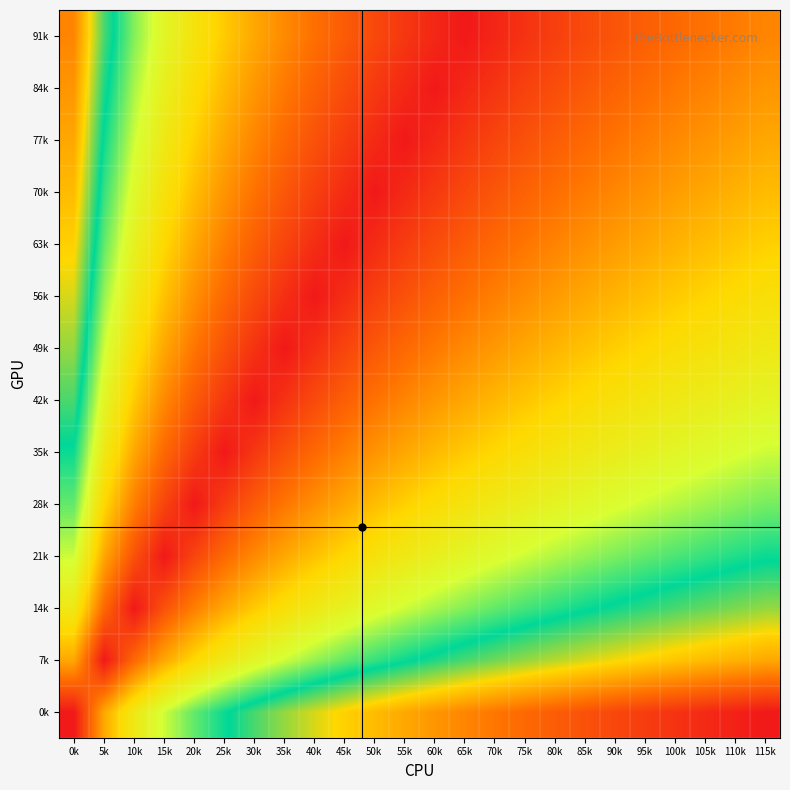

Which label corresponds to the smallest value in the chart?

115k